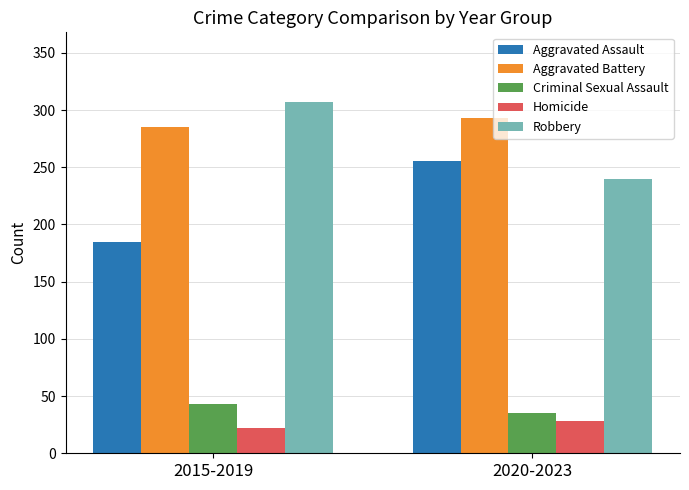

Rank the categories by Aggravated Battery value from highest to lowest.

2020-2023, 2015-2019